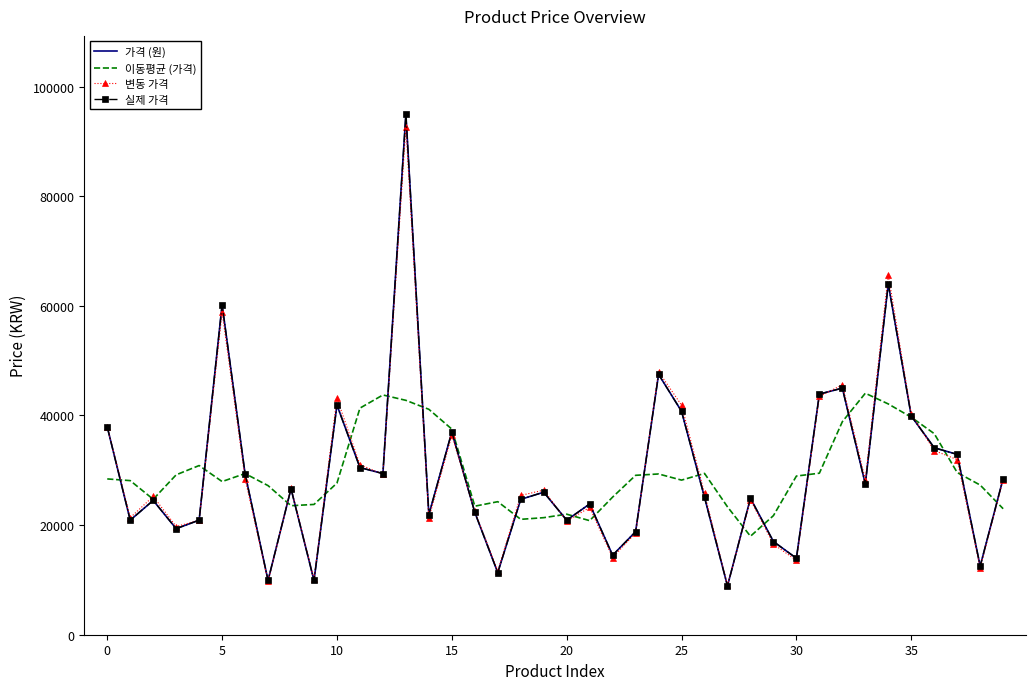

What is the minimum value for 이동평균 (가격)?

17966.0